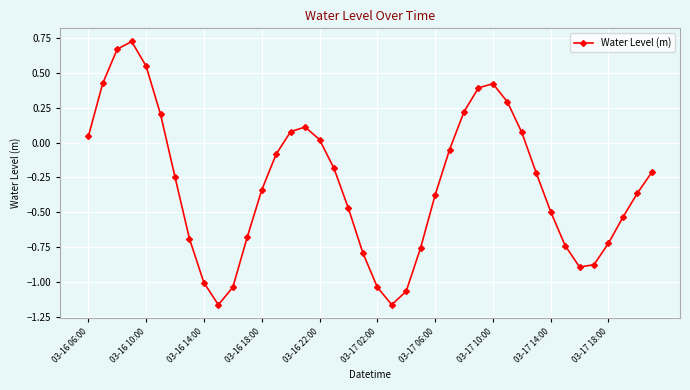

What is the difference between the maximum and second lowest values?

1.9